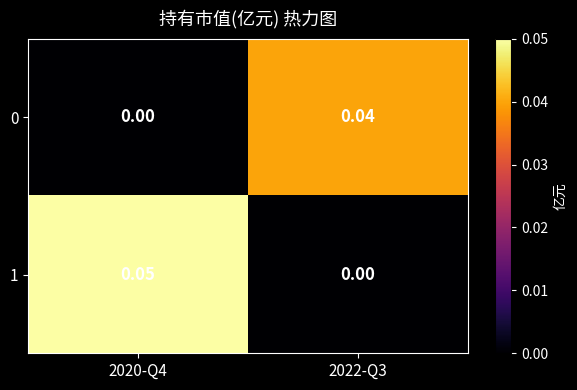

List the series in order of their peak value, highest first.

1, 0